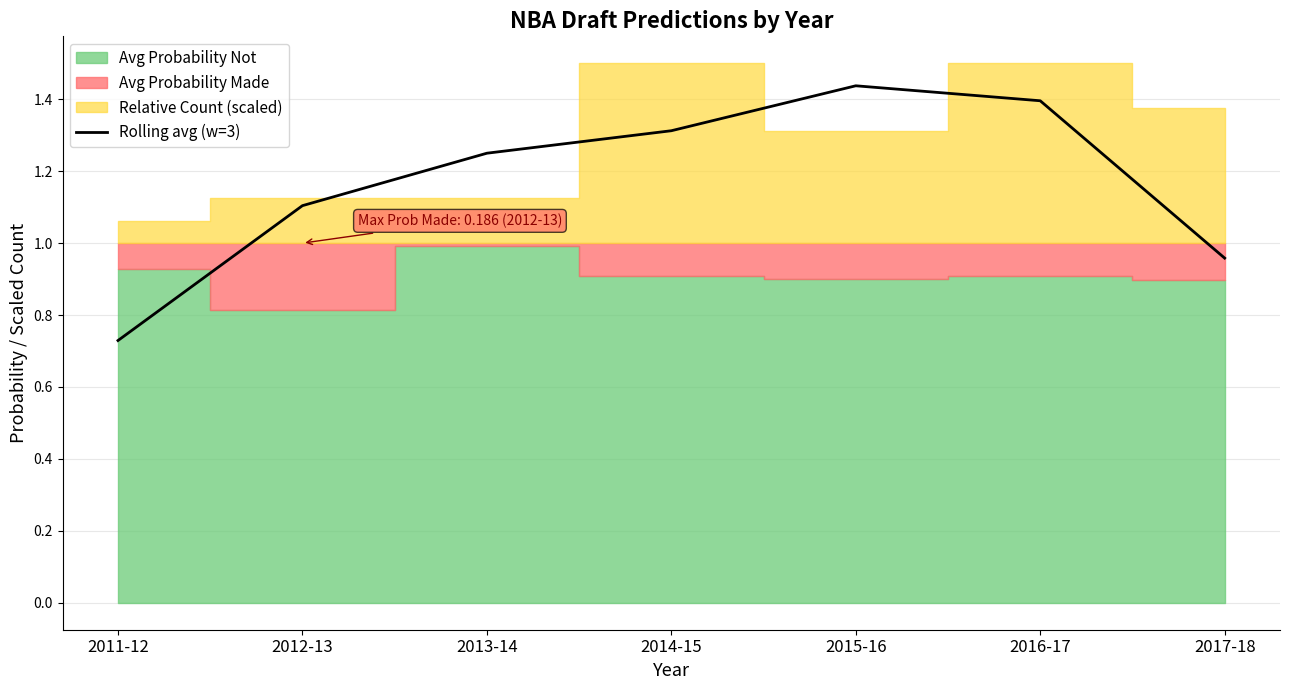

At which label is Rolling avg (w=3) closest to 1?

2017-18